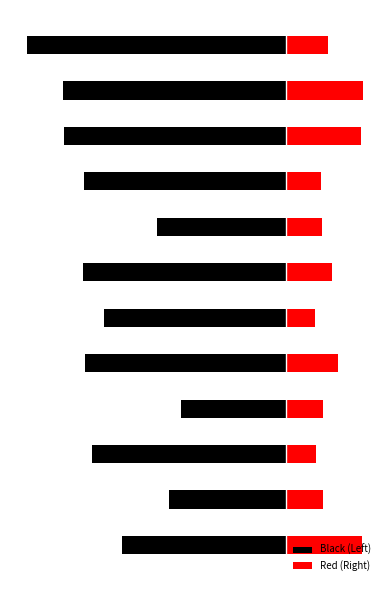

What is the total value across all series at 11?

-789774.4